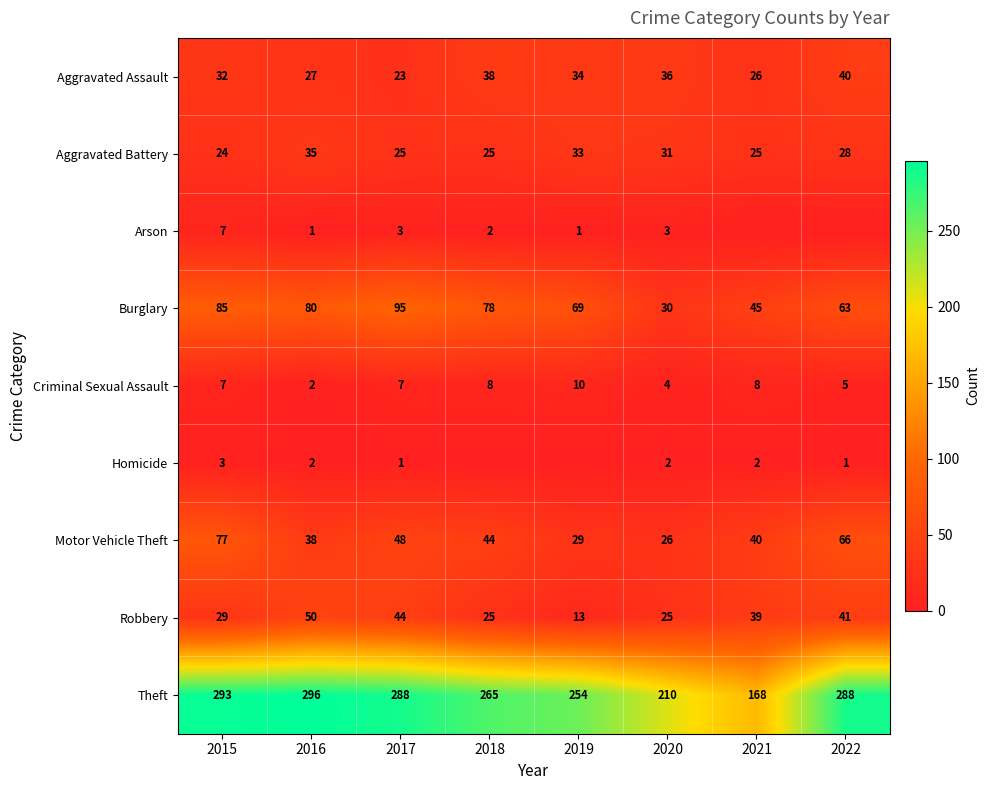

At which category is the sum across all series the highest?

2015